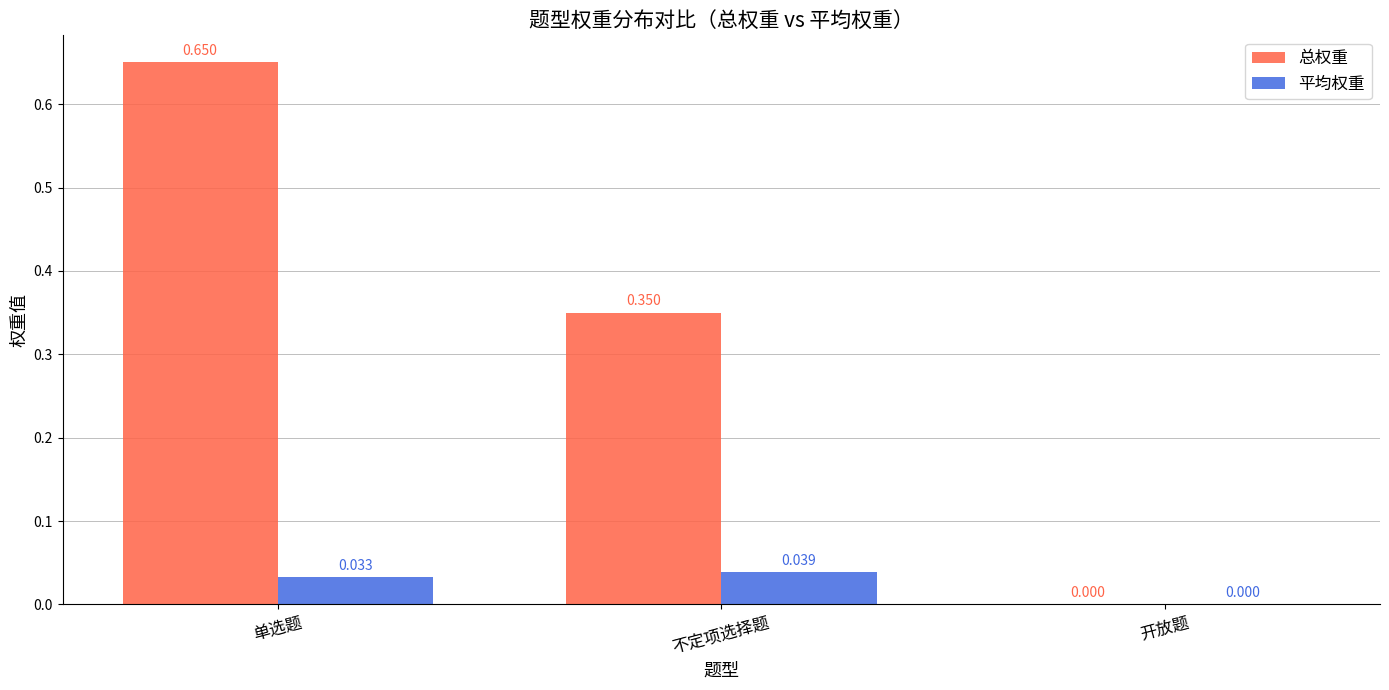

At which category is the sum across all series the highest?

单选题